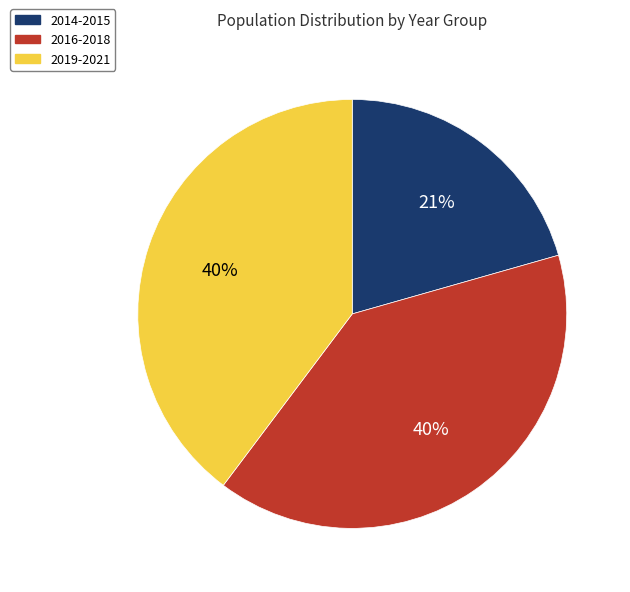

Is the sum of 2014-2015 and 2019-2021 greater than half?

Yes